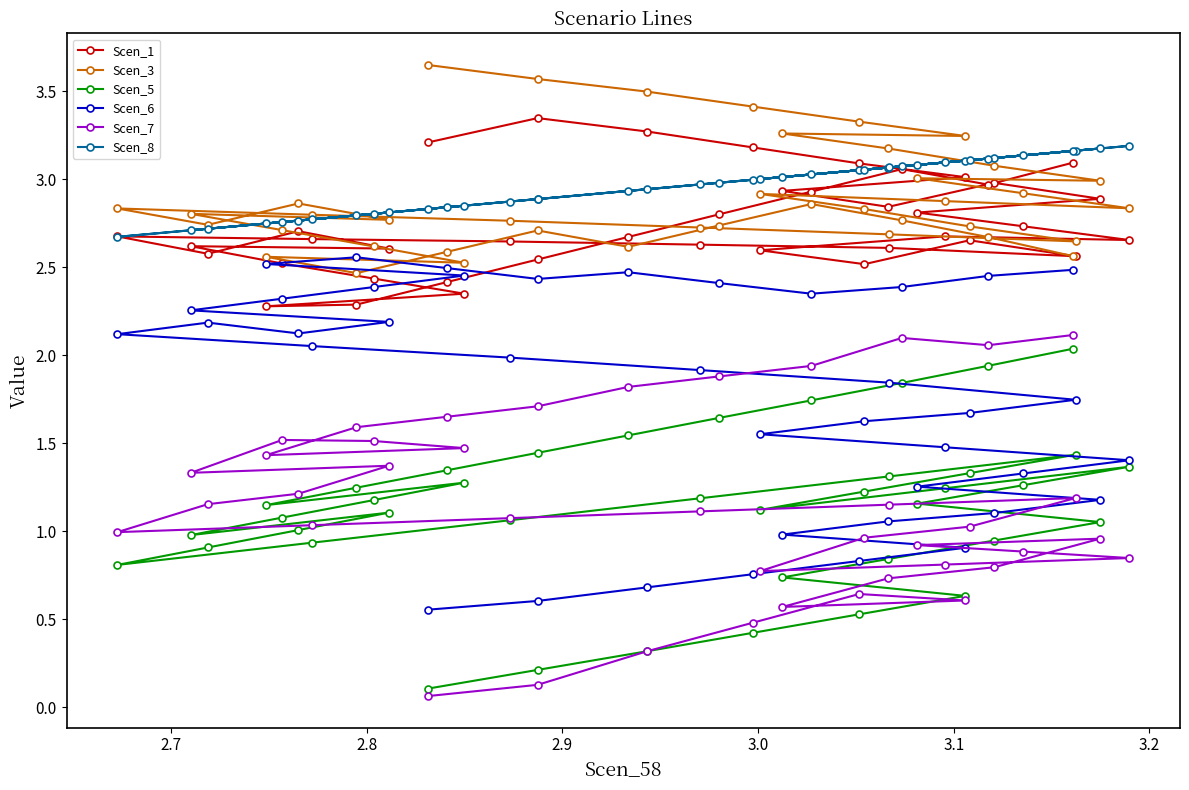

What is the difference between the maximum and minimum values in the Scen_8 series?

0.5